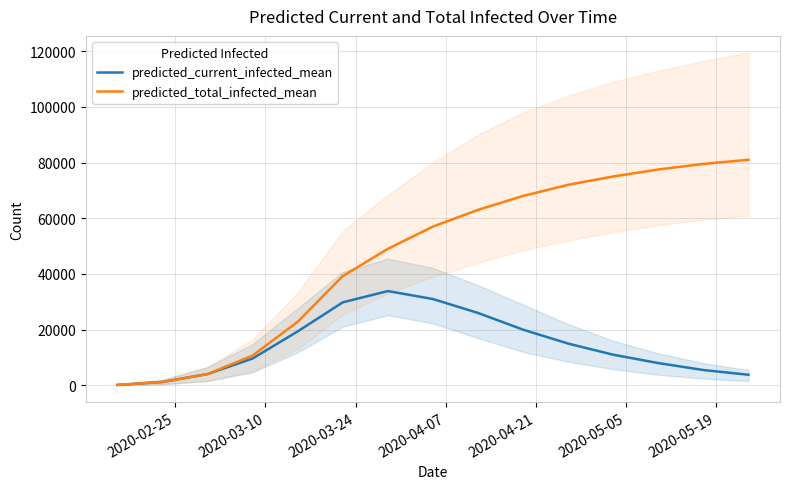

Which series has the largest total across all categories?

predicted_total_infected_mean